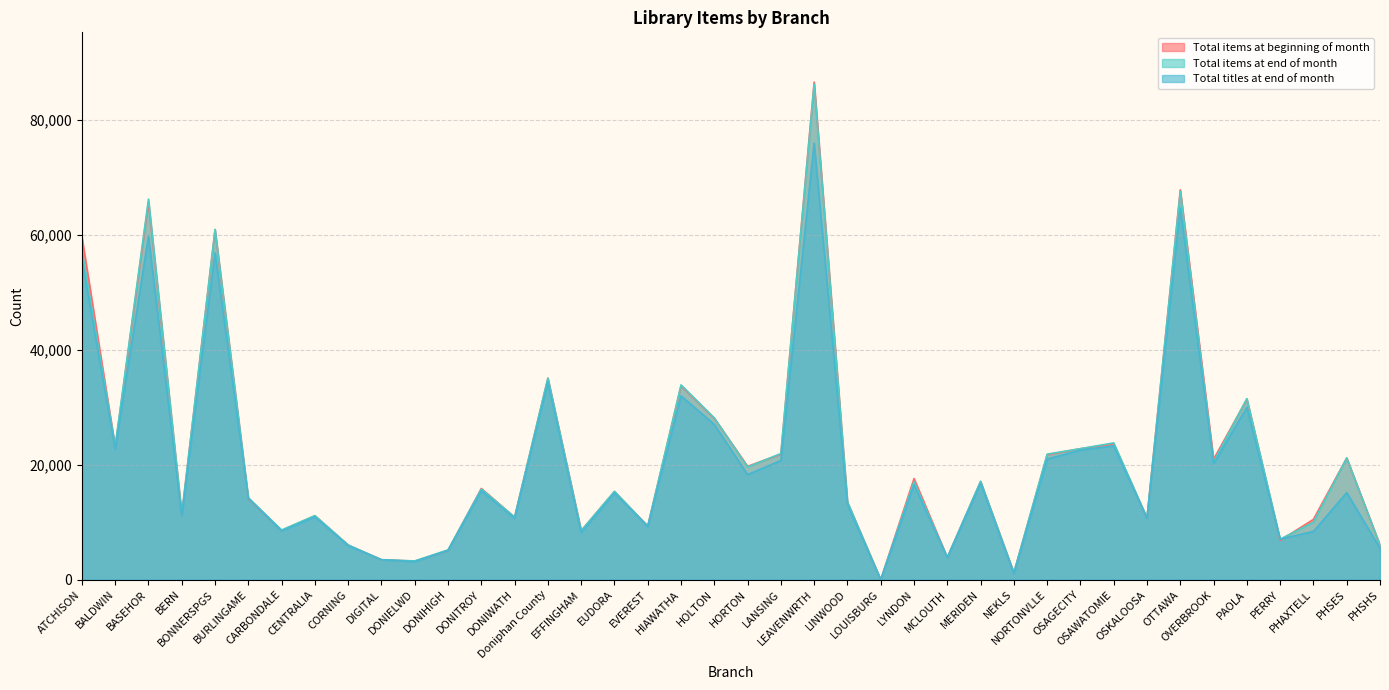

True or false: Total items at beginning of month and Total items at end of month intersect in this chart.

True